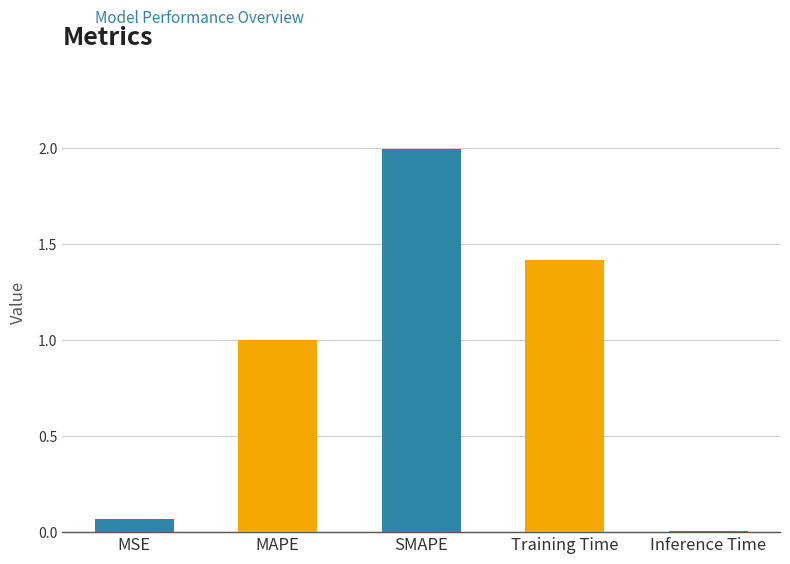

Is it true that the value at MAPE is 0.3?

False